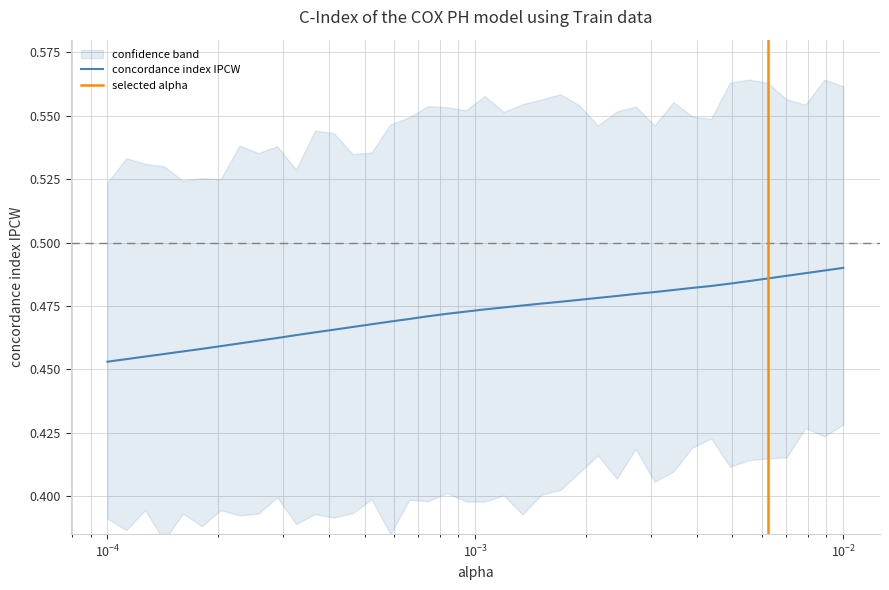

True or false: the data has more than 2 interior local peaks.

False